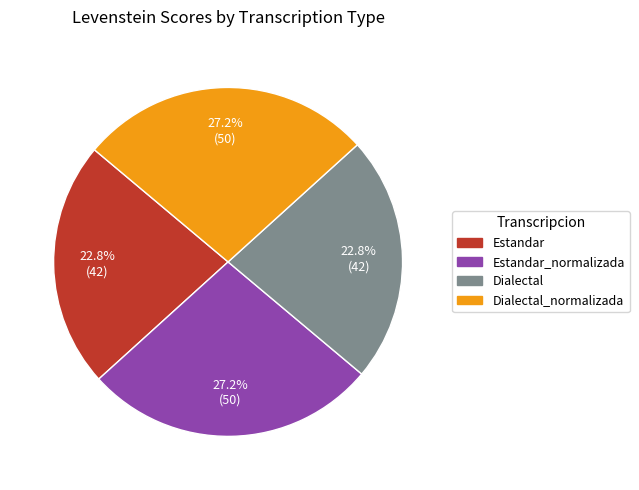

Is there a majority slice in this chart?

No